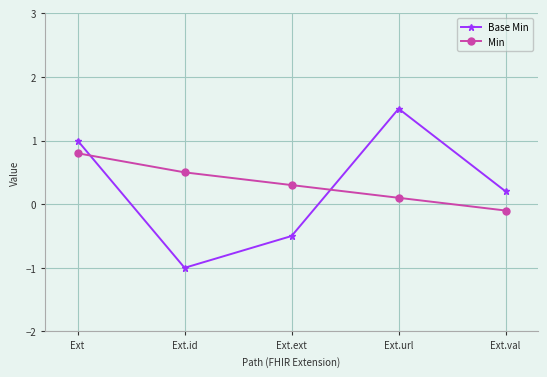

How many interior local valleys does the Base Min series have?

1